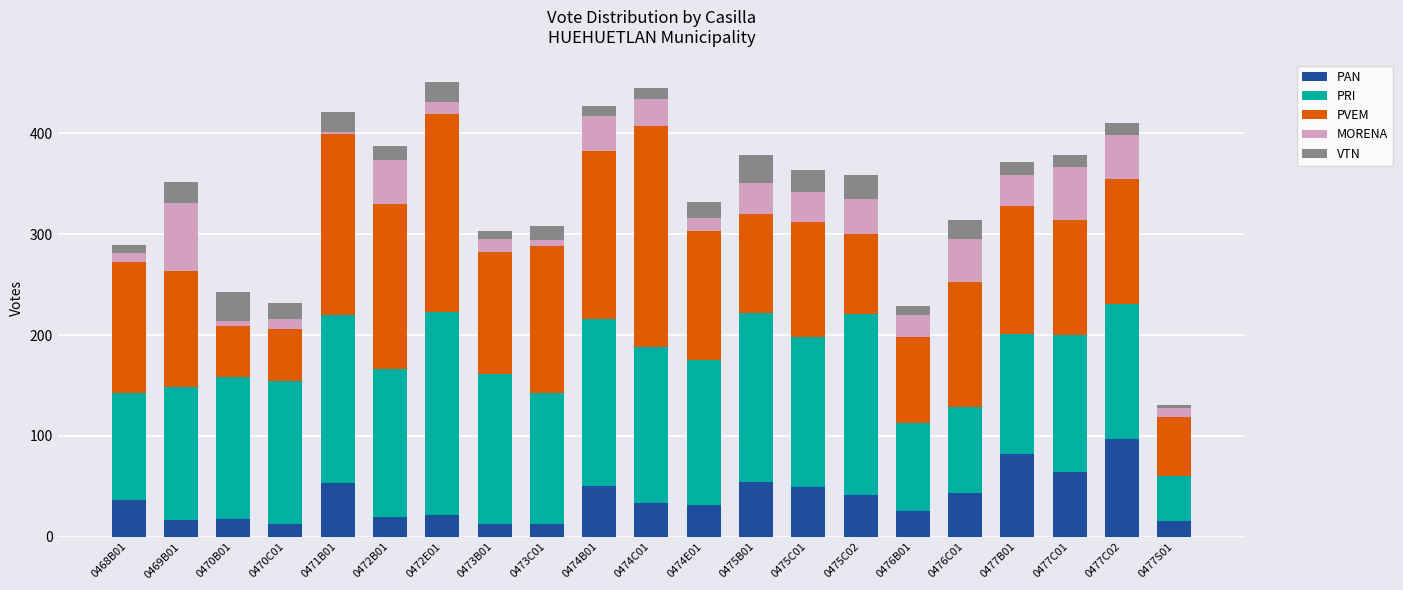

What are all the series names shown in the legend?

PAN, PRI, PVEM, MORENA, VTN